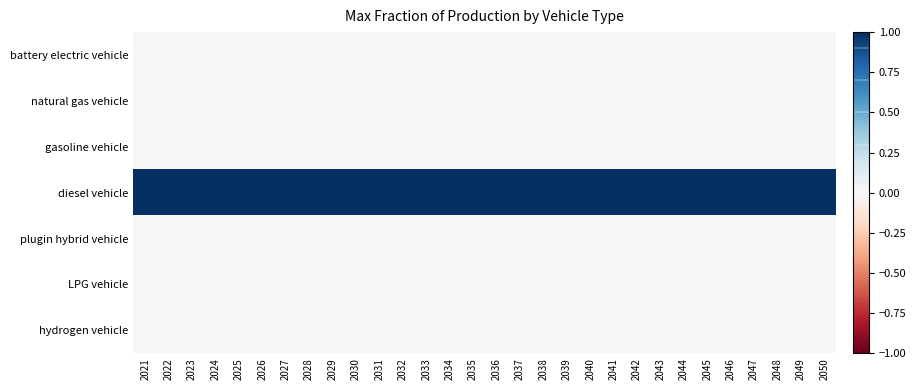

How many distinct data groups are displayed?

7